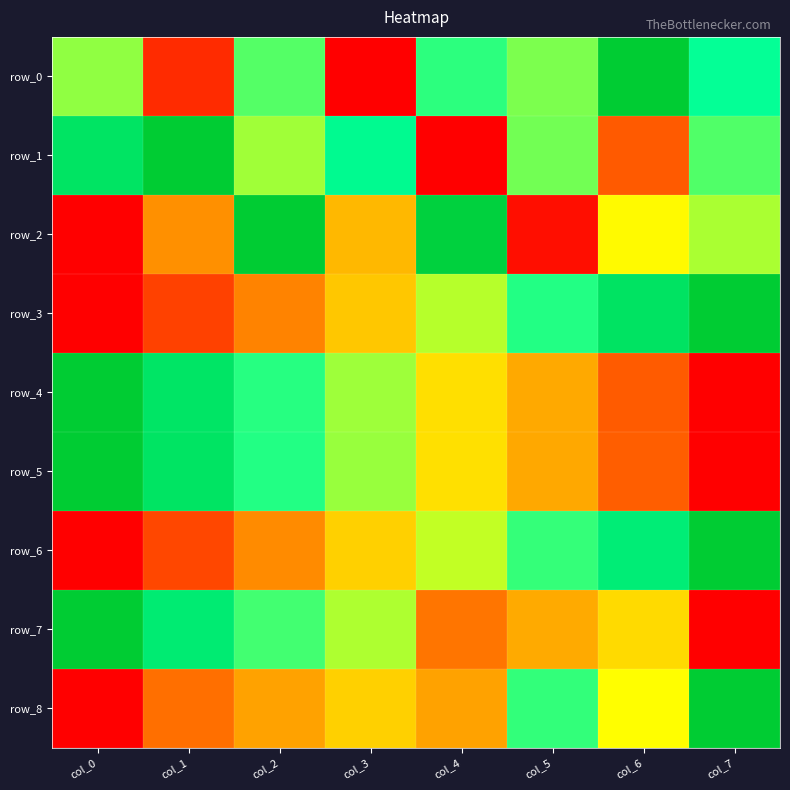

List the series in order of their peak value, lowest first.

row_0, row_1, row_2, row_3, row_4, row_5, row_6, row_7, row_8